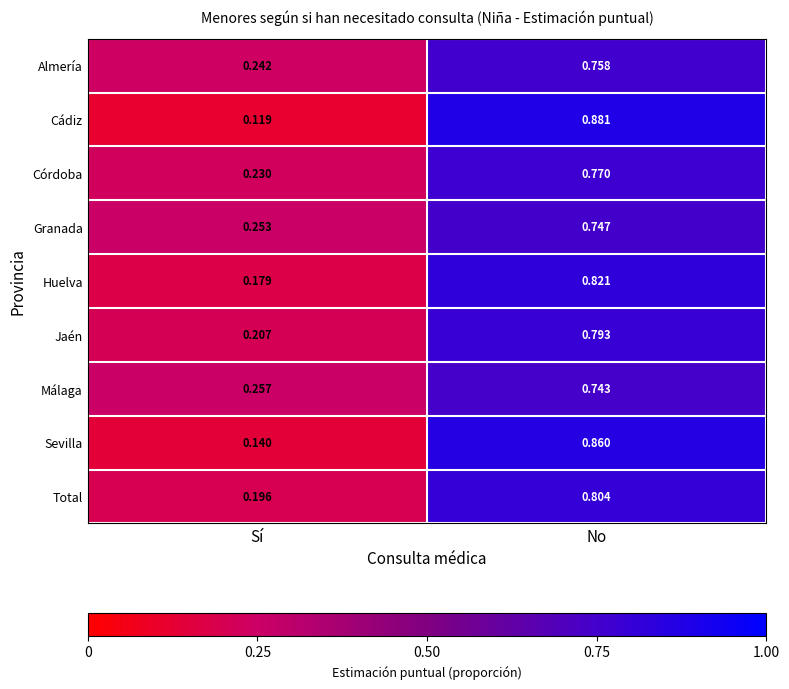

How many distinct data groups are displayed?

9